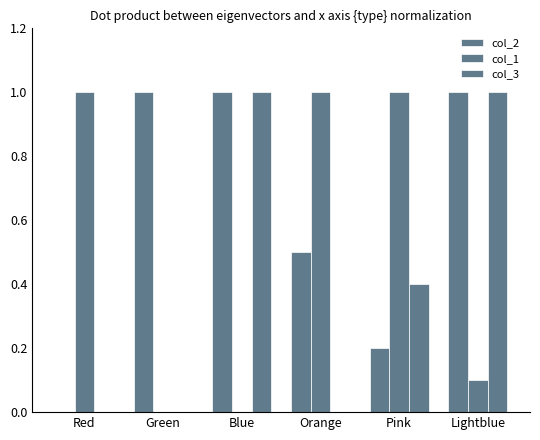

How many series are shown in this chart?

3